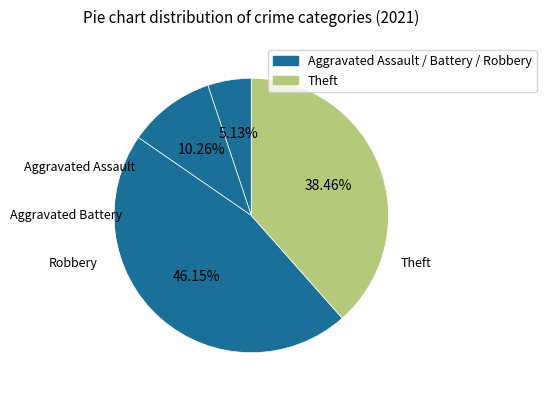

What is the smallest slice in the pie chart?

Aggravated Assault